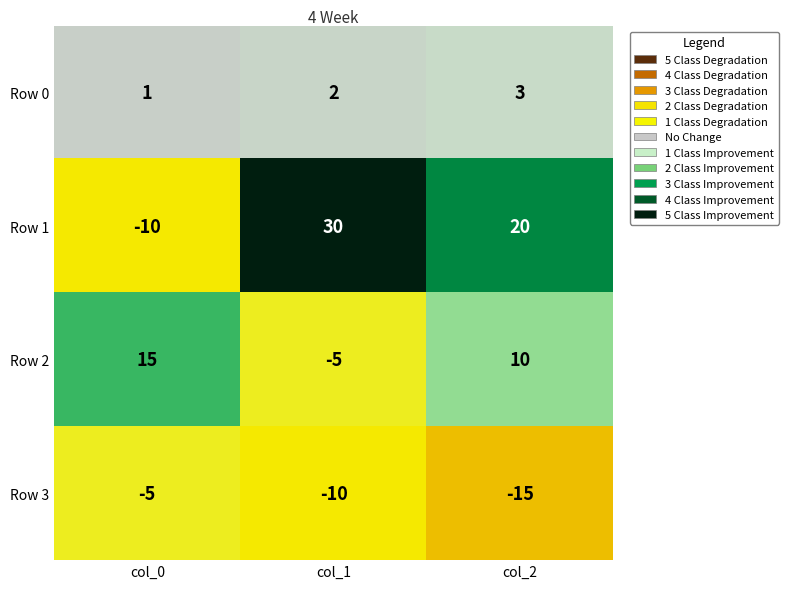

Count the Row 1 values in the range -10 to 30.

3